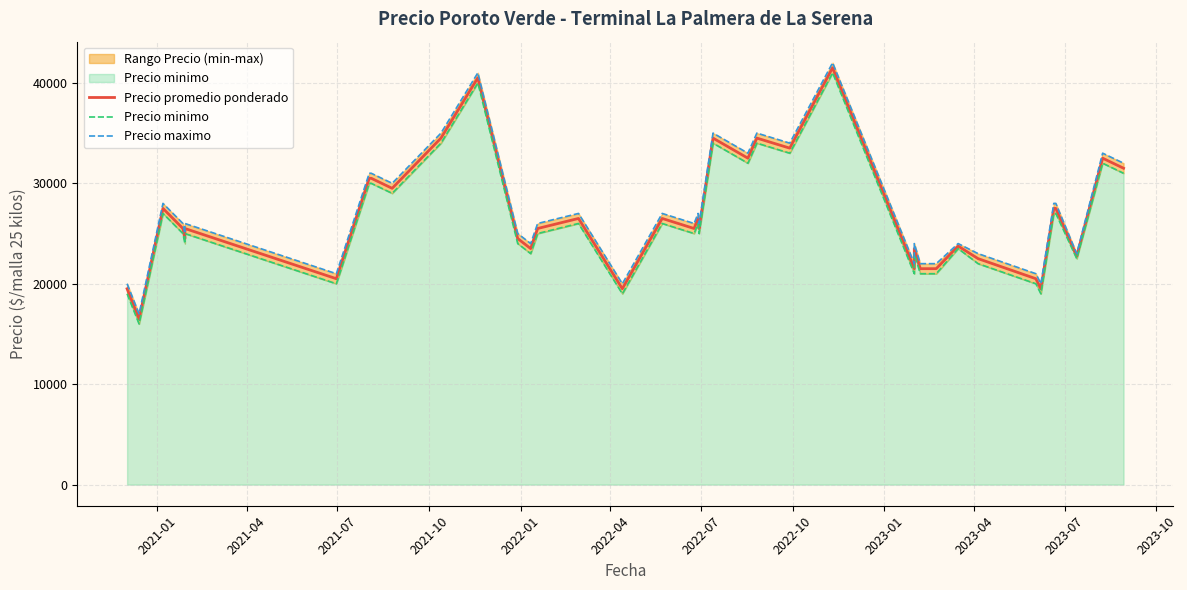

Is it true that Precio maximo equals 20071 at 2022-10?

False